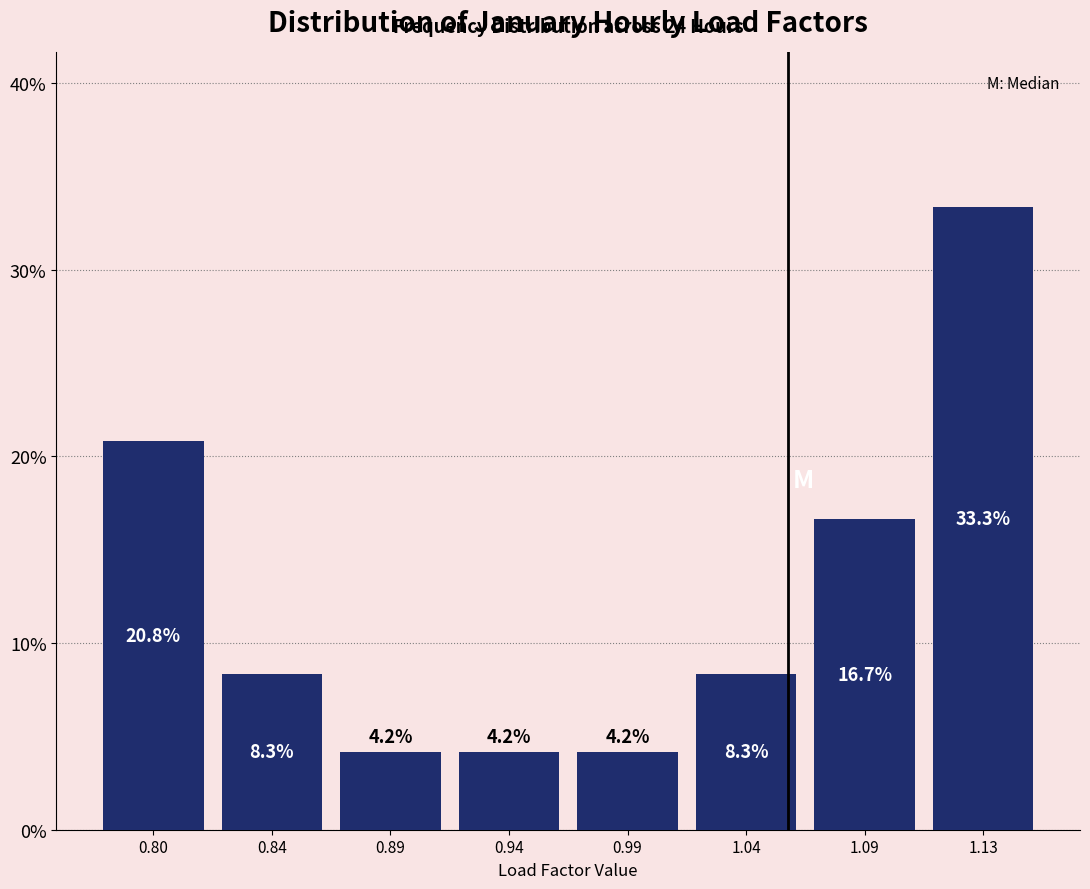

Reading left to right, what are all the values shown in this chart?

0.80=20.8	0.84=8.3	0.89=4.2	0.94=4.2	0.99=4.2	1.04=8.3	1.09=16.7	1.13=33.3